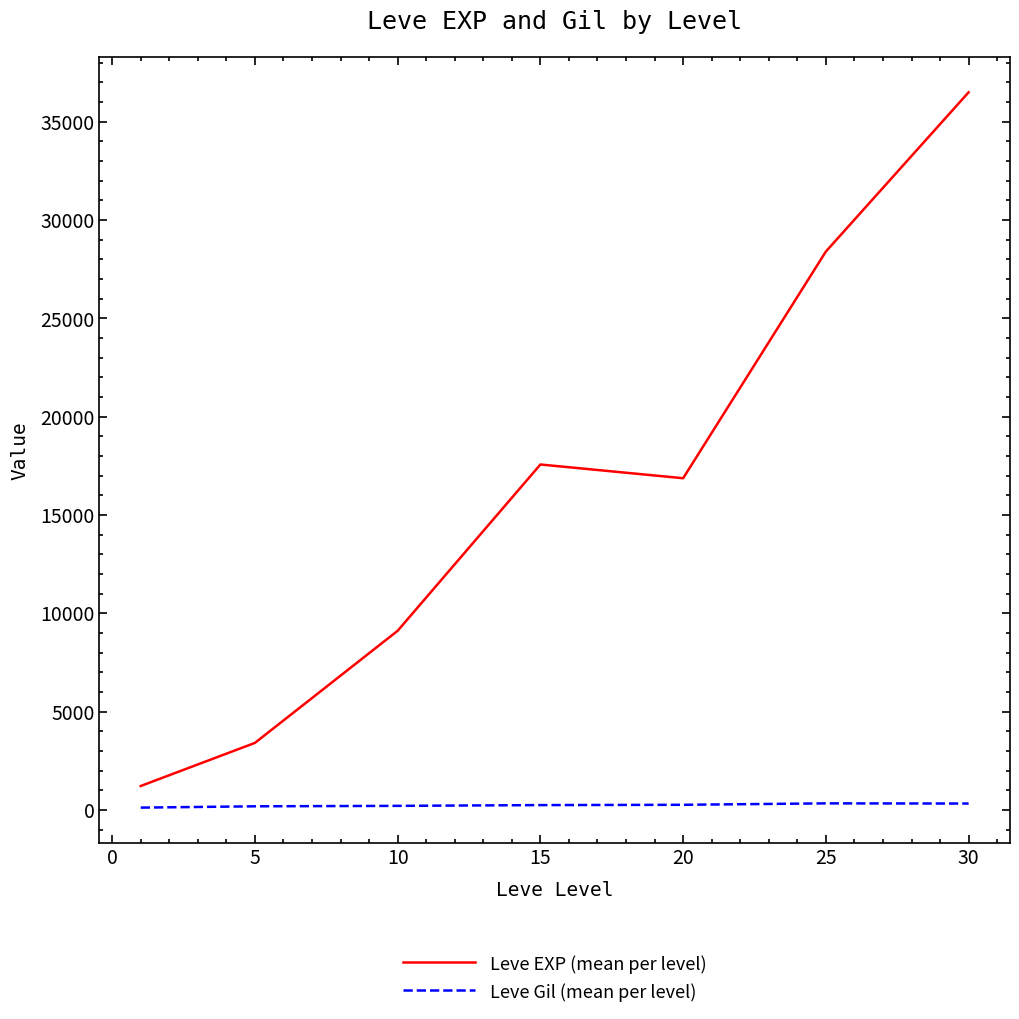

Which series has the widest spread of values?

Leve EXP (mean per level)